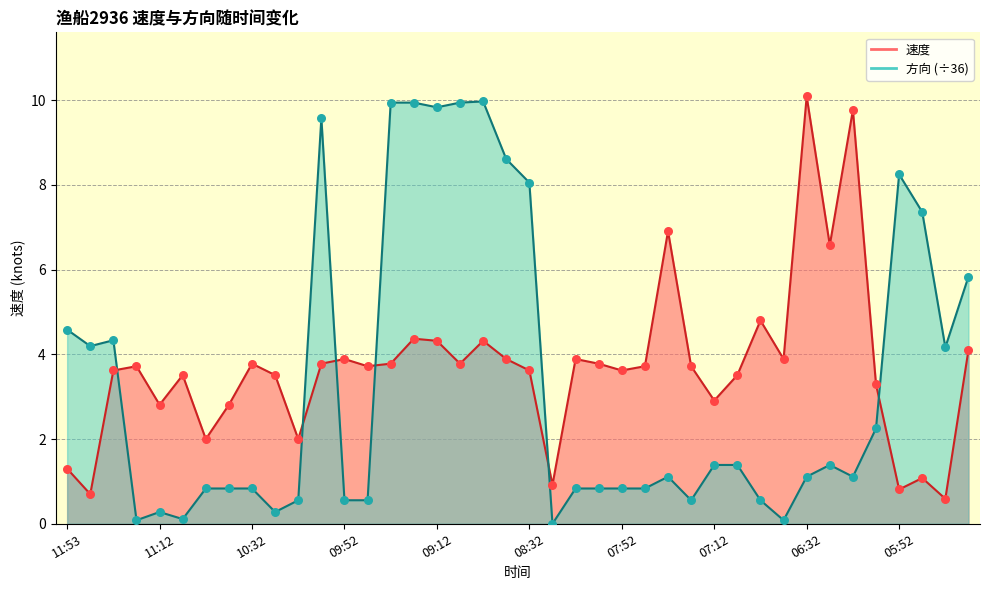

Is the value of 方向 at 09:33 greater than the value of 速度 at 09:33?

Yes